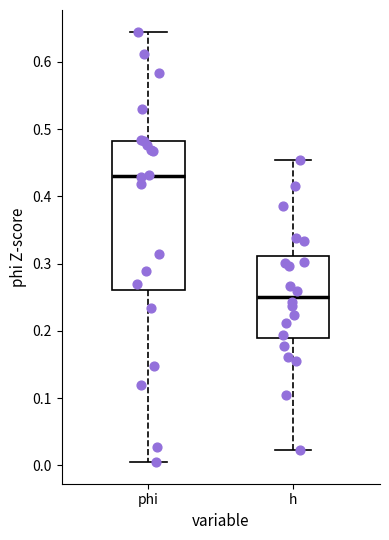

Comparing the boxes themselves (not the whiskers), which one is the tallest?

phi